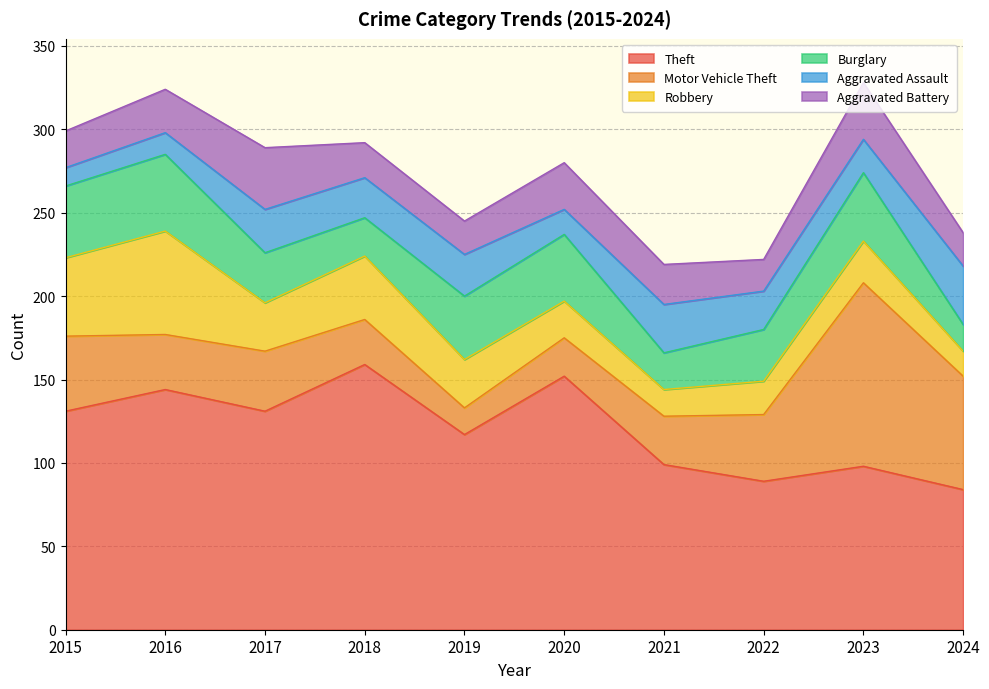

How many interior local peaks does the Motor Vehicle Theft series have?

2